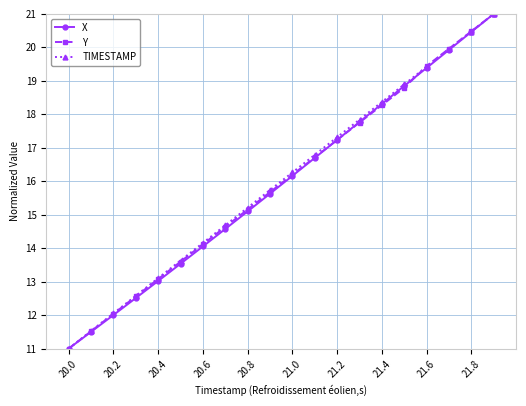

What is the value of the Y point at the 13th from the left?

17.2